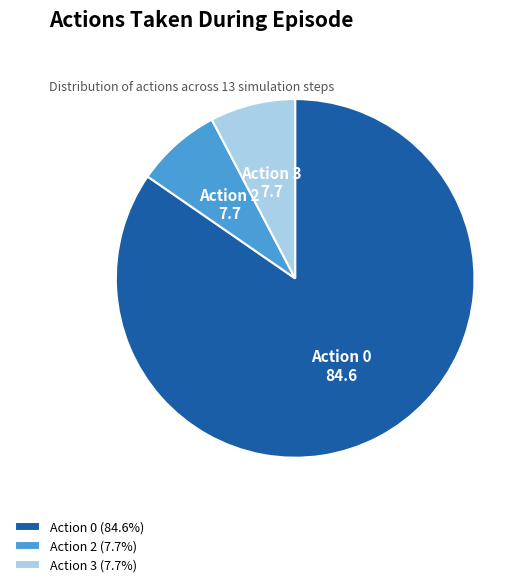

Approximately how many times larger is the value at Action 2 (7.7%) compared to Action 3 (7.7%)?

1.0